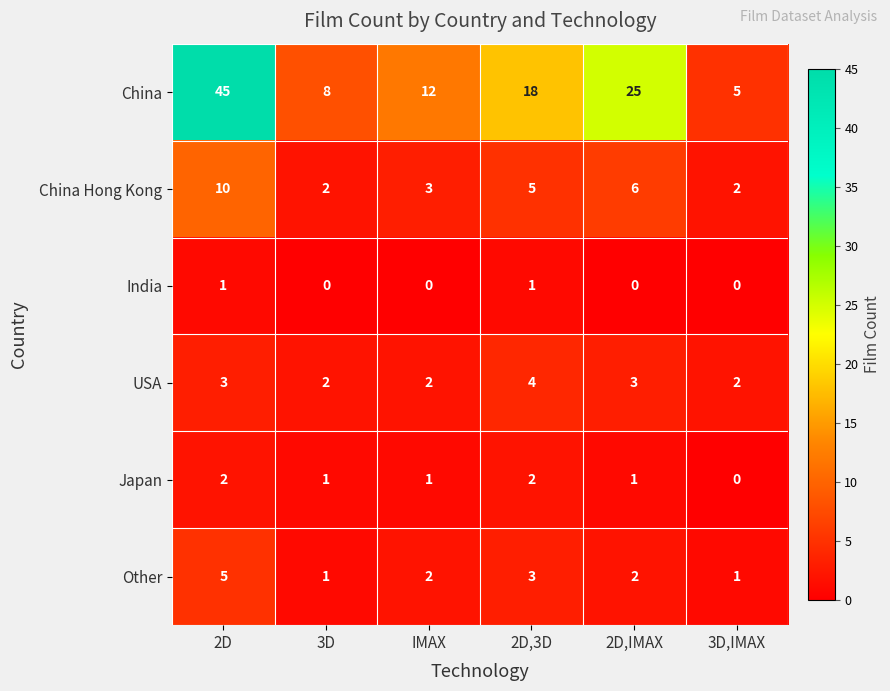

True or false: China Hong Kong has a value of 3 at IMAX.

True